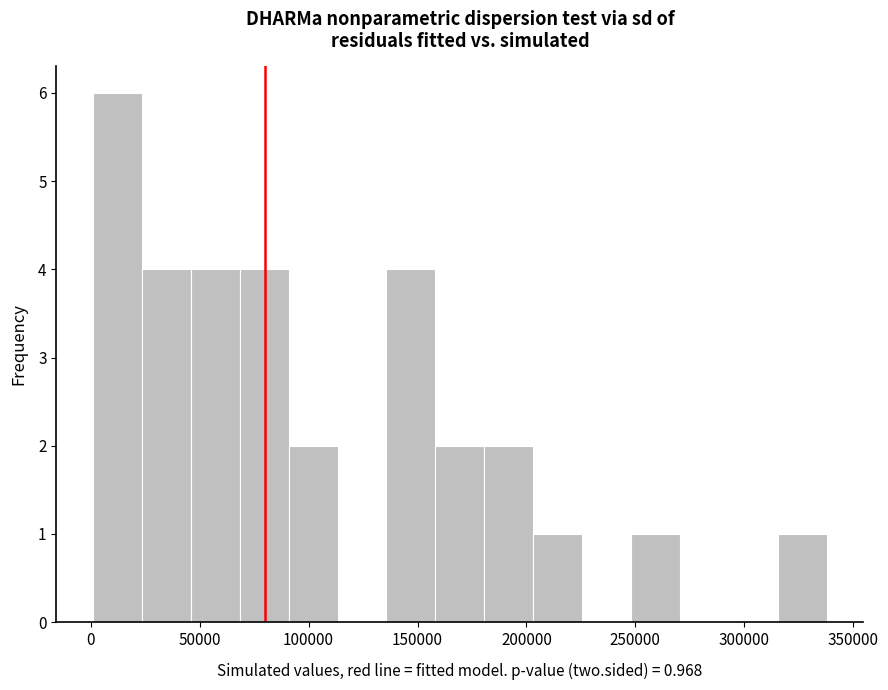

Reading left to right, list every bar in this chart as the range it spans on the x-axis followed by its height. Neither the bar edges nor the heights are printed on the chart, so give them approximately, as read against the axes.

0 to 25000: 6
25000 to 45000: 4
45000 to 70000: 4
70000 to 90000: 4
90000 to 115000: 2
115000 to 135000: 0
135000 to 160000: 4
160000 to 180000: 2
180000 to 205000: 2
205000 to 225000: 1
225000 to 250000: 0
250000 to 270000: 1
270000 to 295000: 0
295000 to 315000: 0
315000 to 340000: 1